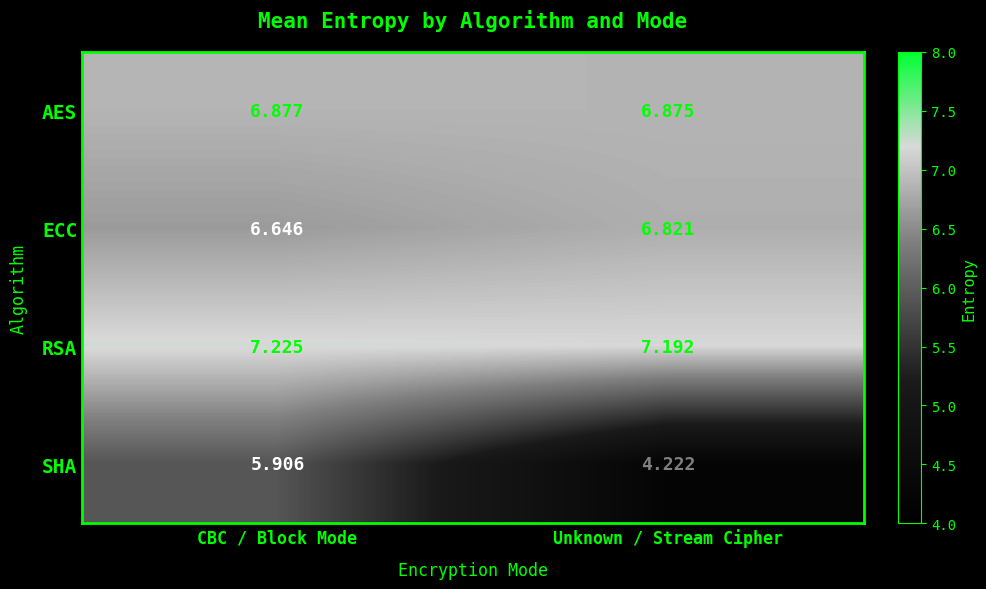

Where is AES nearest to the value 6?

Unknown / Stream Cipher